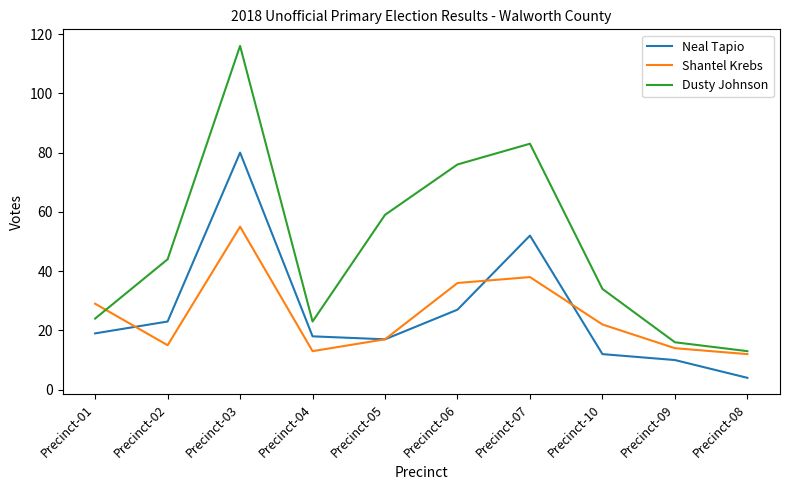

What position from the right is Precinct-01?

10